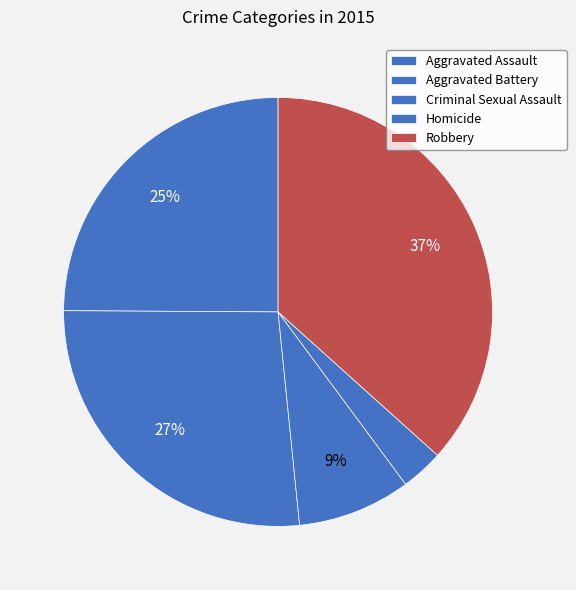

To the nearest percent, what is the difference between the largest and smallest slice percentages?

33%